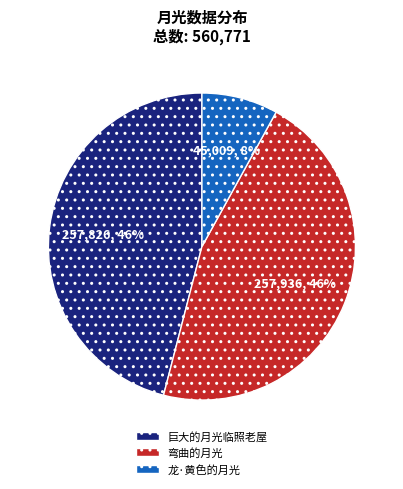

Does 弯曲的月光 represent more than half of the total?

No